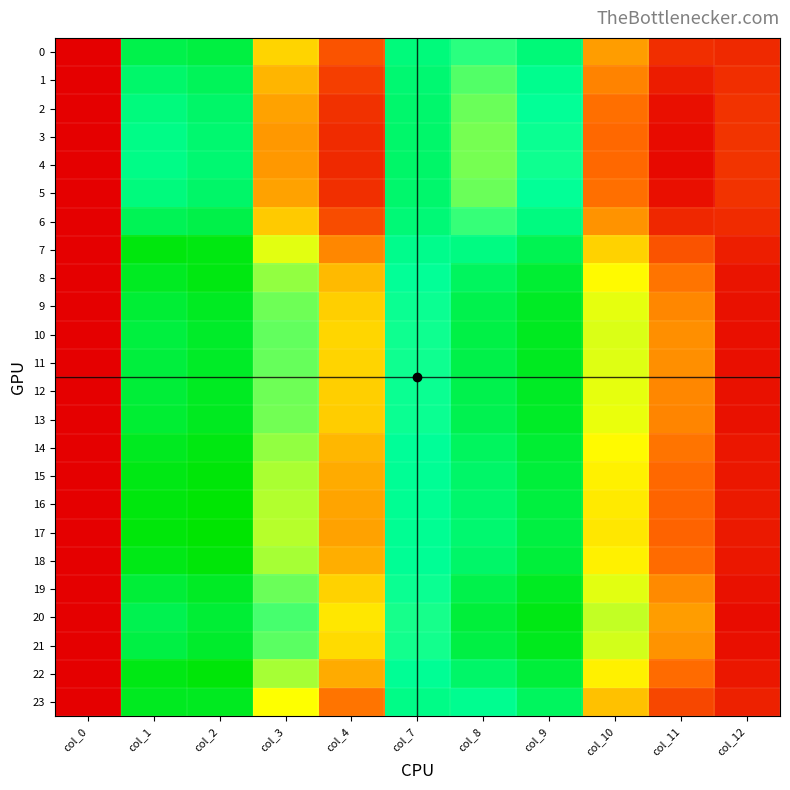

Between col_3 and col_11, which series saw the biggest shift?

20